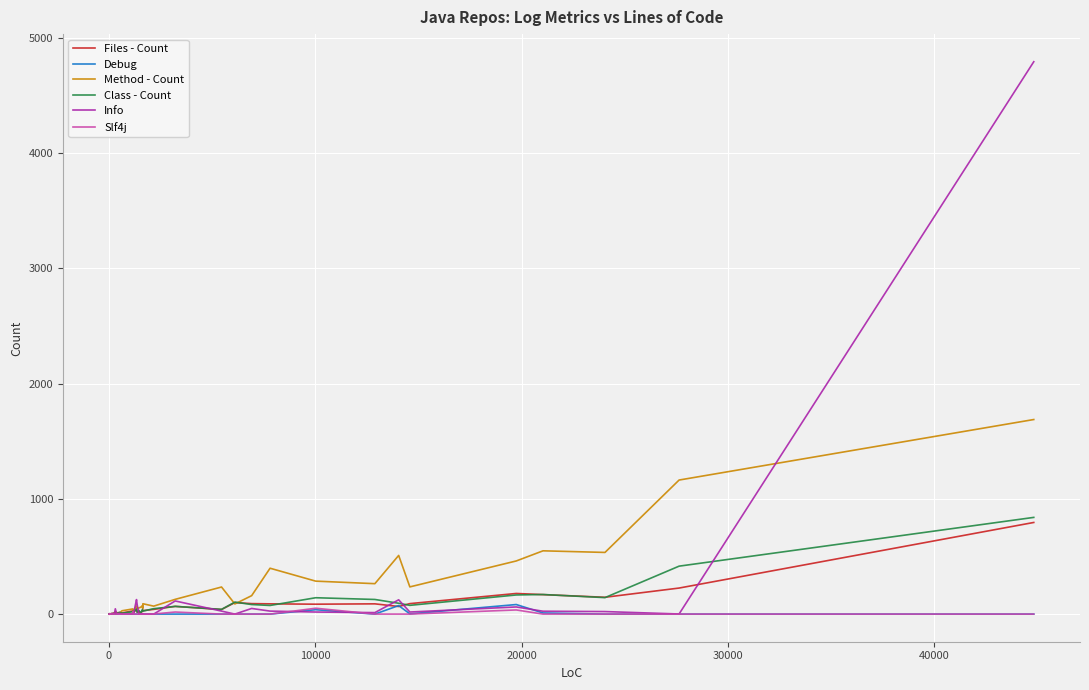

List the series in order of their peak value, highest first.

Info, Method - Count, Class - Count, Files - Count, Debug, Slf4j